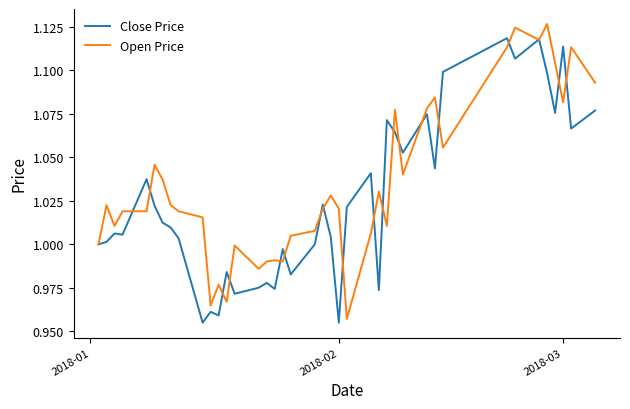

Rank the series by their maximum value, from highest to lowest.

Open Price, Close Price